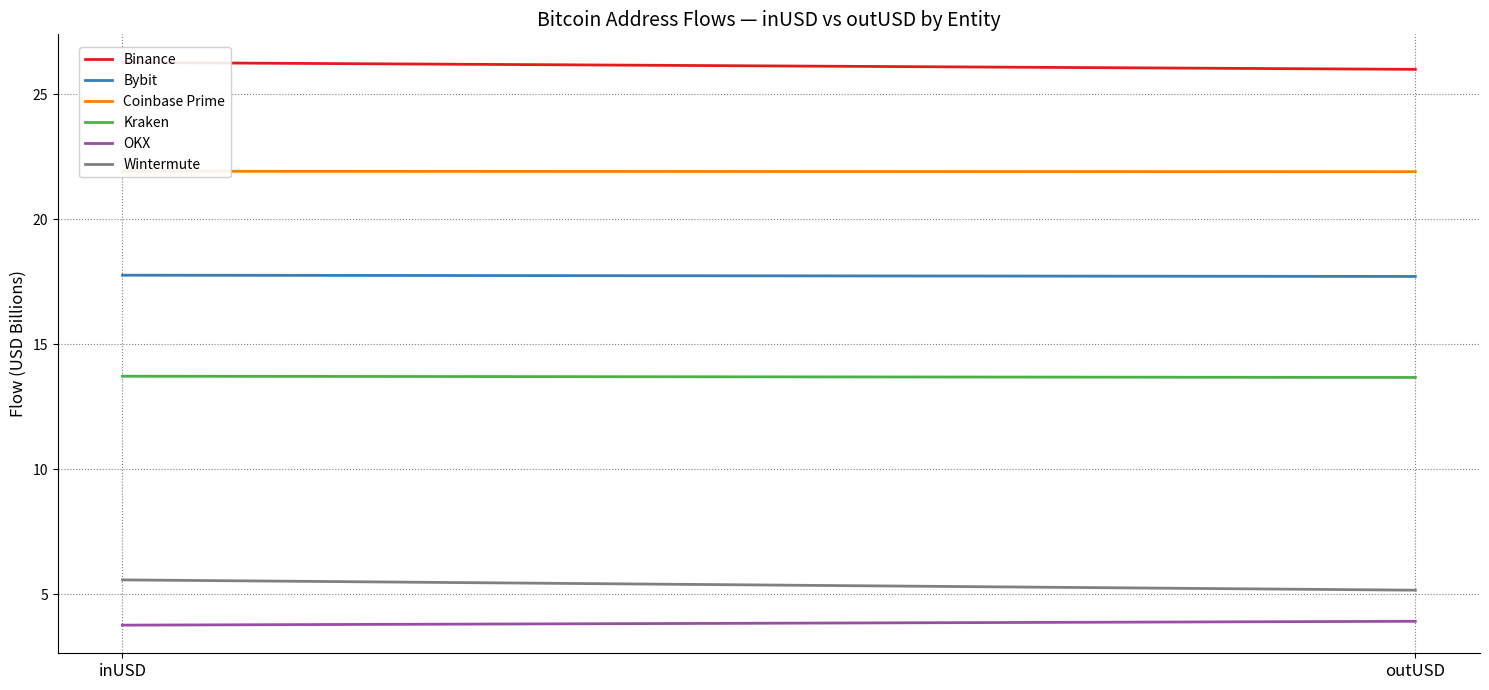

At which label is Kraken closest to 13?

outUSD